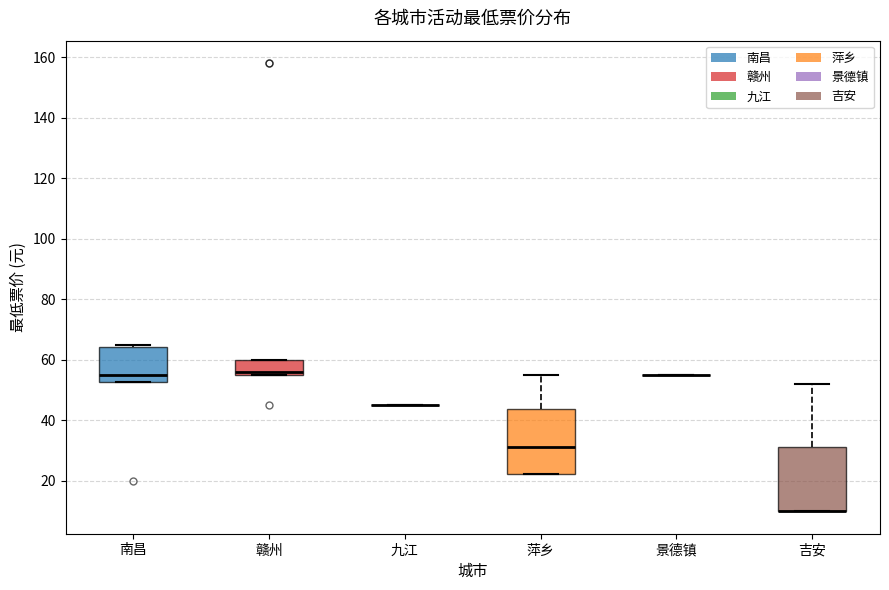

Reading left to right, read every box against the y-axis: the position of its median line, the range the box covers, and the ends of its whiskers. The values are not printed on the chart, so give them approximately, as read against the axis.

南昌: median 56, box 52 to 64, whiskers 52 to 66
赣州: median 56 (just above the box's lower edge), box 56 to 60, whiskers 56 to 60
九江: box collapsed to a line at 46, whiskers 46 to 46
萍乡: median 32, box 22 to 44, whiskers 22 to 56
景德镇: box collapsed to a line at 56, whiskers 56 to 56
吉安: median 10 (drawn on the box's lower edge), box 10 to 32, whiskers 10 to 52